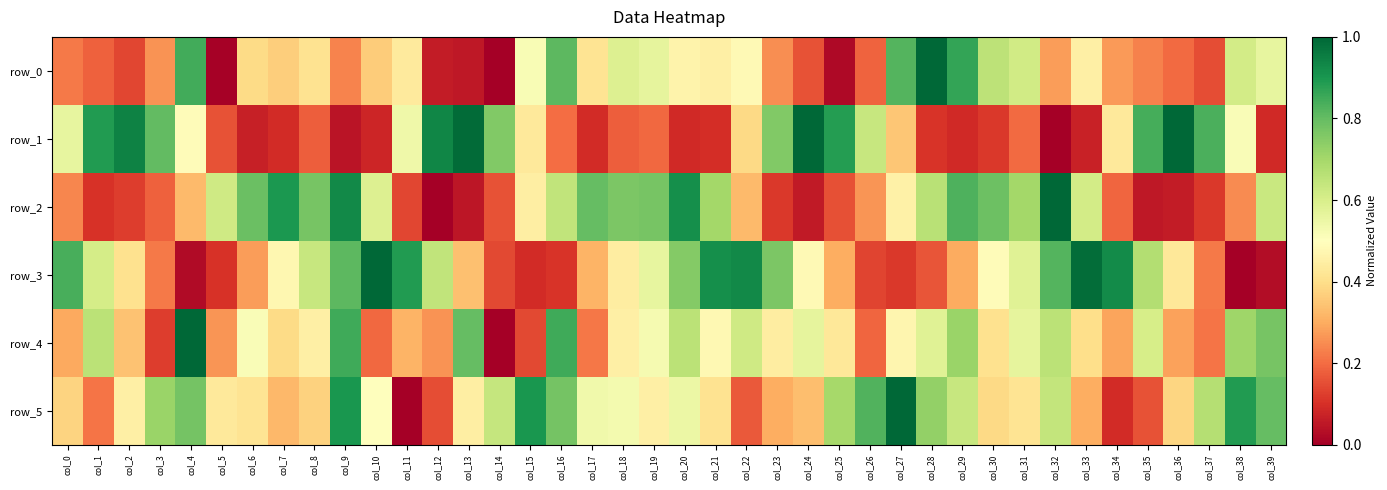

Reading left to right, extract all data points from this chart.

col_0=0.4	col_1=0.2	col_2=0.5	col_3=0.7	col_4=0.8	col_5=0.4	col_6=0.4	col_7=0.3	col_8=0.4	col_9=0.9	col_10=0.5	col_11=0.0	col_12=0.1	col_13=0.4	col_14=0.6	col_15=0.9	col_16=0.8	col_17=0.5	col_18=0.5	col_19=0.5	col_20=0.5	col_21=0.4	col_22=0.2	col_23=0.3	col_24=0.3	col_25=0.7	col_26=0.8	col_27=1.0	col_28=0.7	col_29=0.6	col_30=0.4	col_31=0.4	col_32=0.6	col_33=0.3	col_34=0.1	col_35=0.2	col_36=0.4	col_37=0.7	col_38=0.9	col_39=0.8